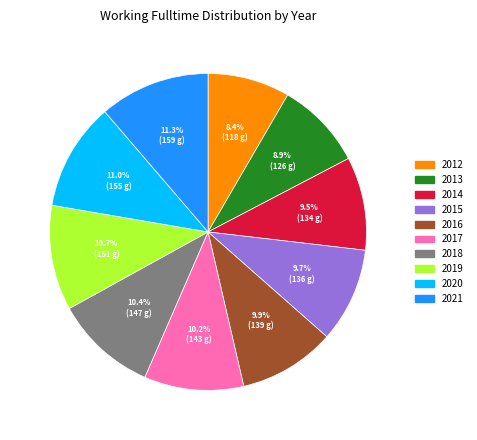

What percentage is the 2012 slice, to the nearest percent?

8%